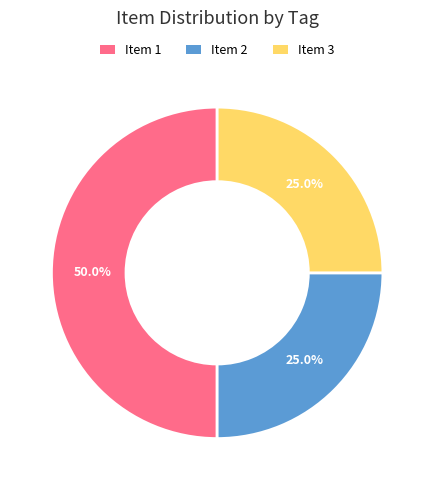

Count the number of slices in the pie.

3